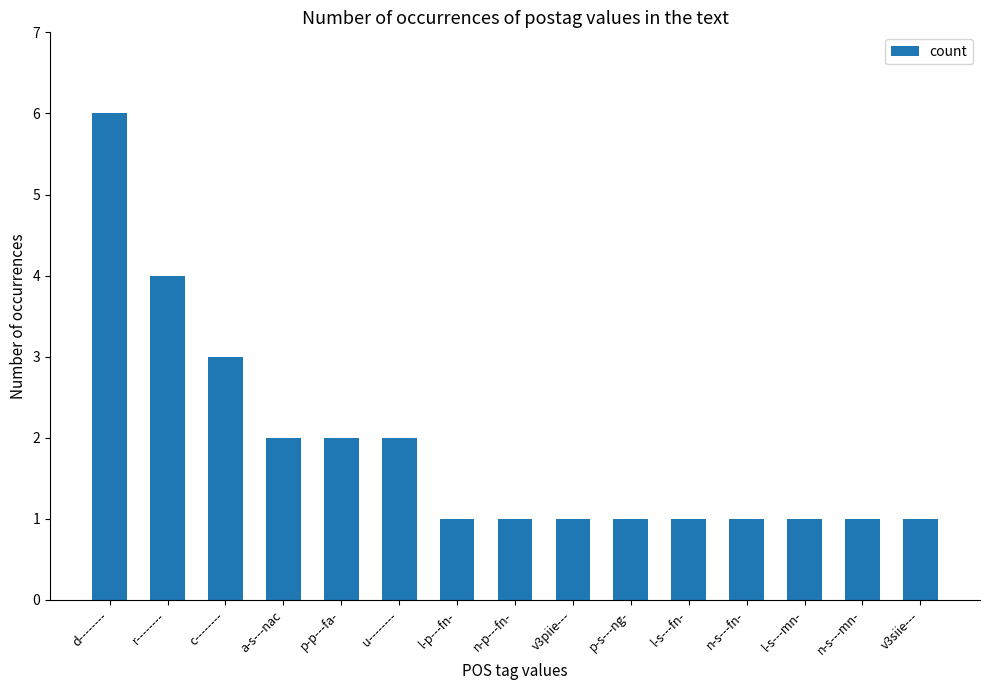

Reading right to left, extract all data points from this chart.

v3siie---=1	n-s---mn-=1	l-s---mn-=1	n-s---fn-=1	l-s---fn-=1	p-s---ng-=1	v3piie---=1	n-p---fn-=1	l-p---fn-=1	u--------=2	p-p---fa-=2	a-s---nac=2	c--------=3	r--------=4	d--------=6